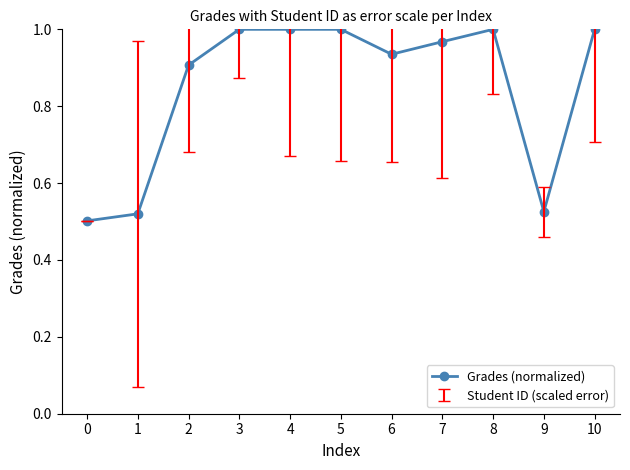

The chart shows a value of 0.3 at 3. True or false?

False